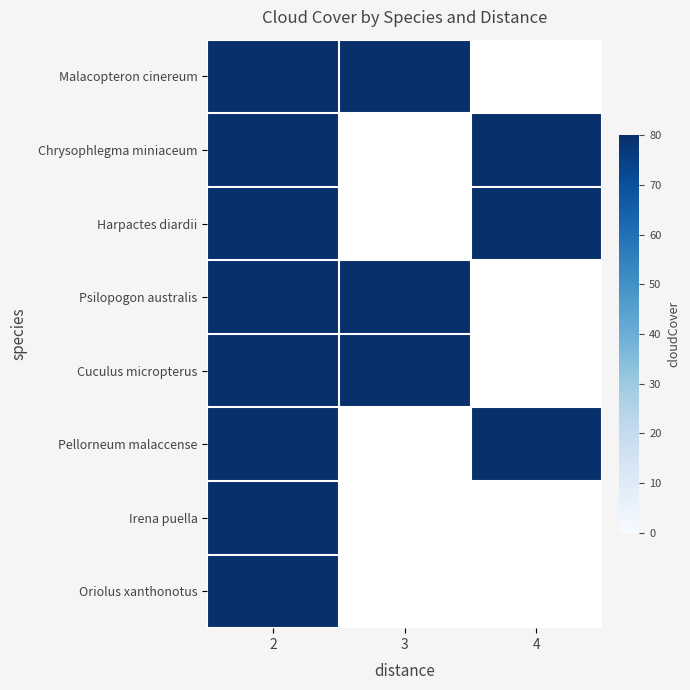

Between Pellorneum malaccense and Malacopteron cinereum, which is larger?

Pellorneum malaccense